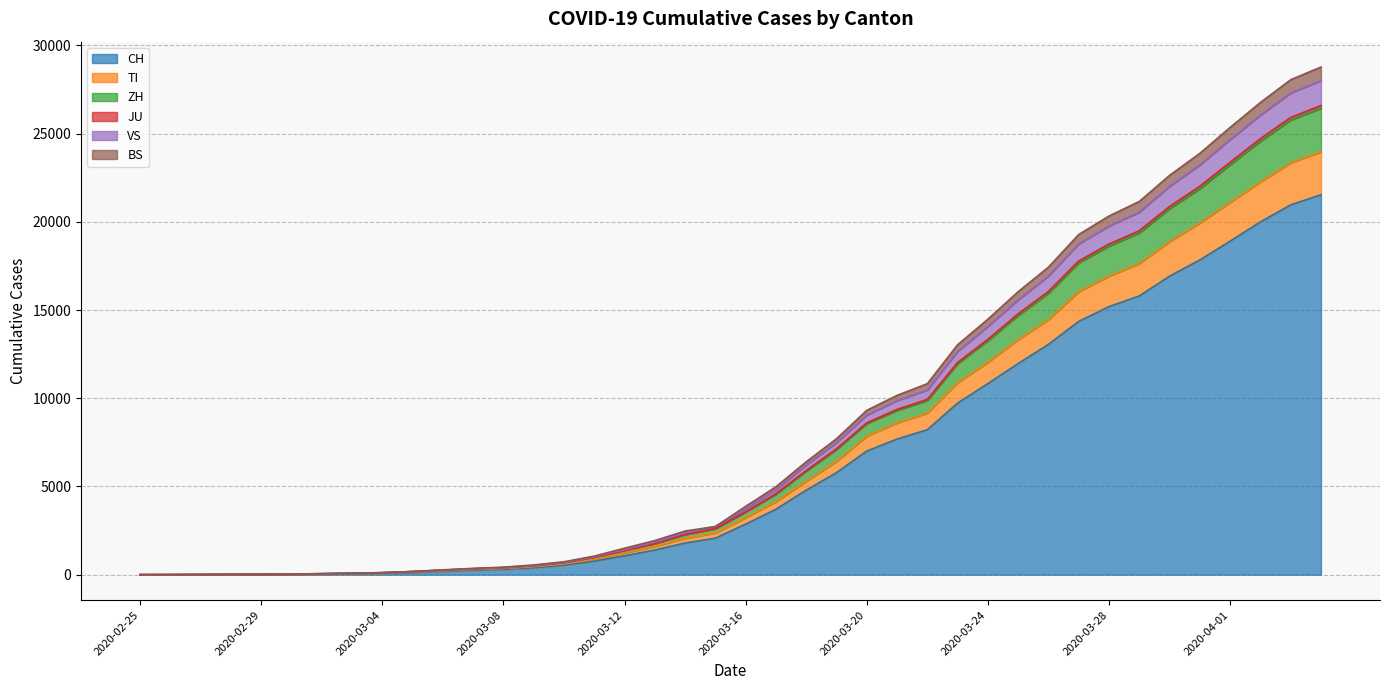

What is the highest value of the CH series?

21530